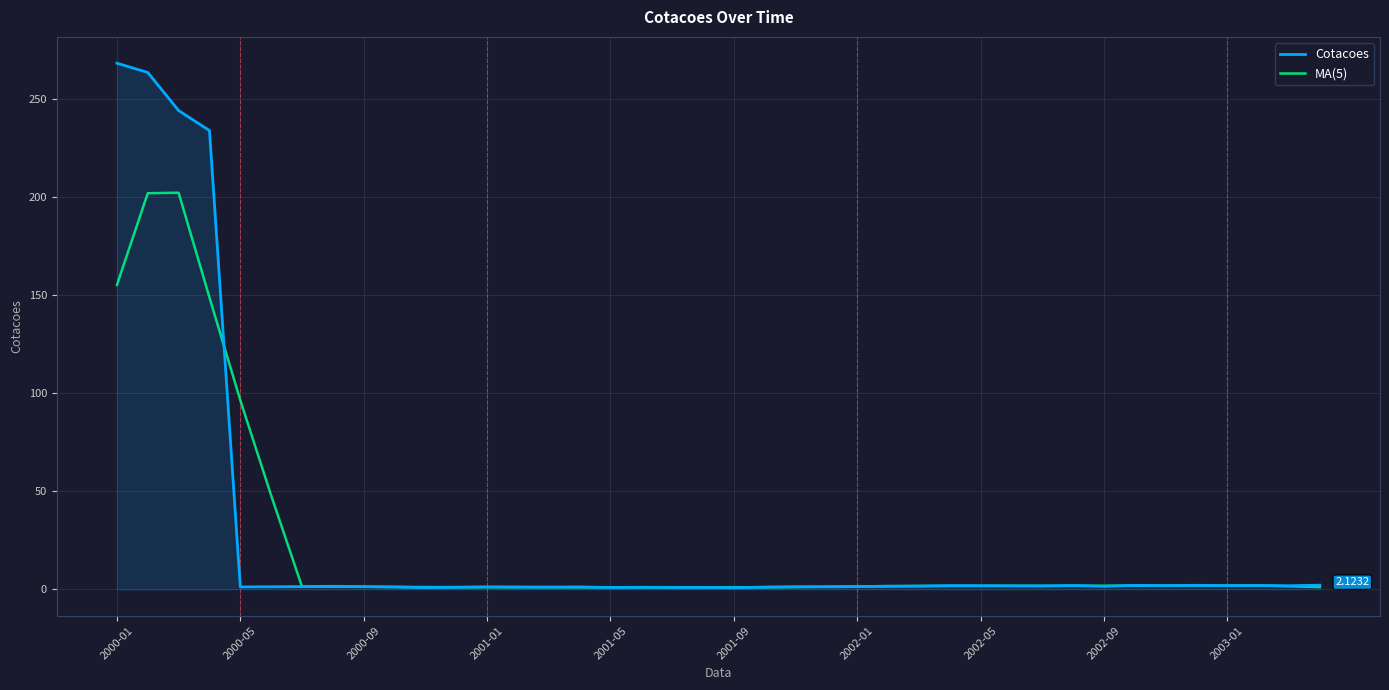

Rank the series by their average value, from lowest to highest.

MA(5), Cotacoes